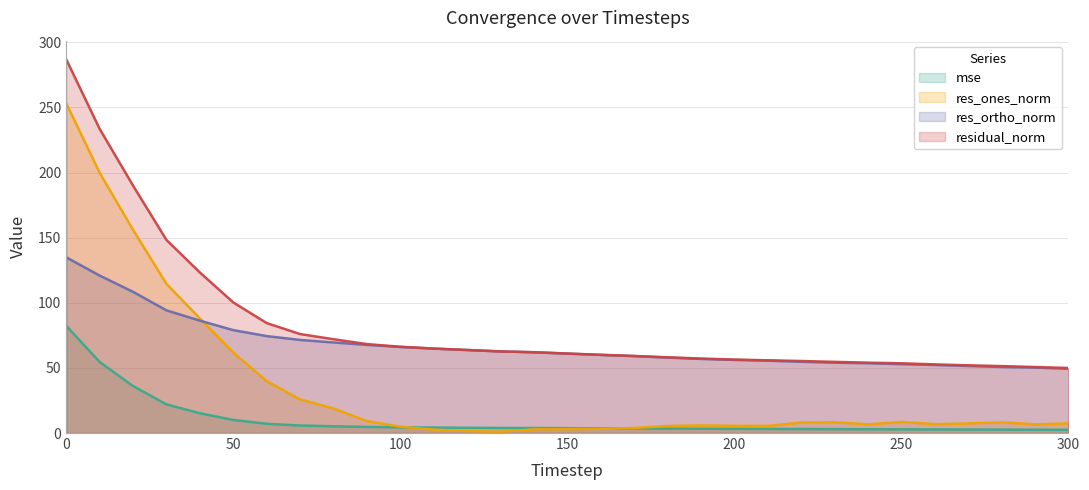

True or false: res_ortho_norm and mse intersect in this chart.

False